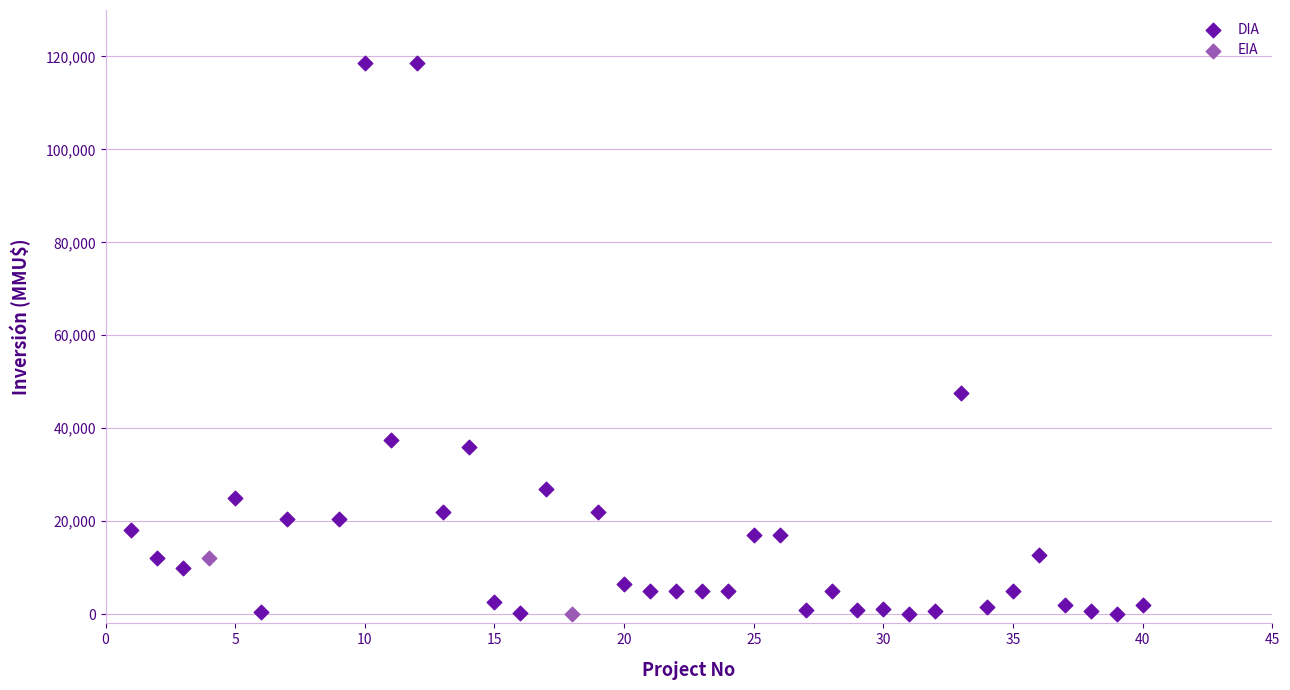

What are all the series names shown in the legend?

DIA, EIA